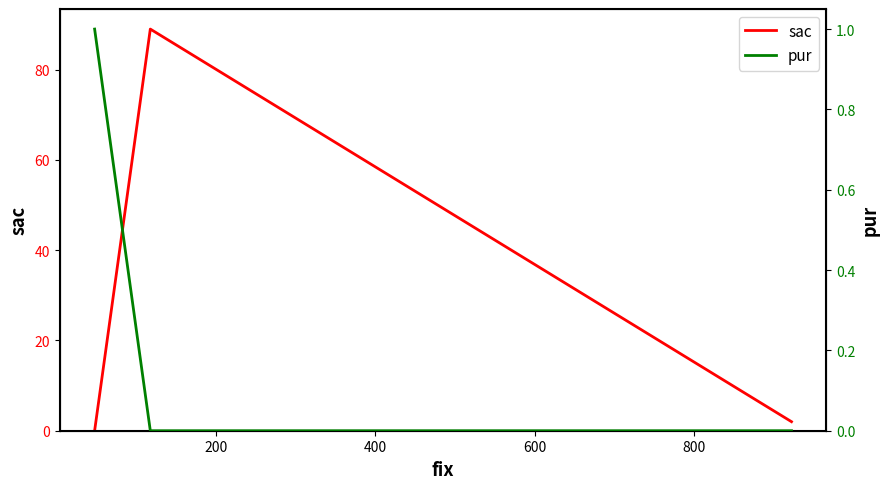

Rank the series by their maximum value, from highest to lowest.

sac, pur